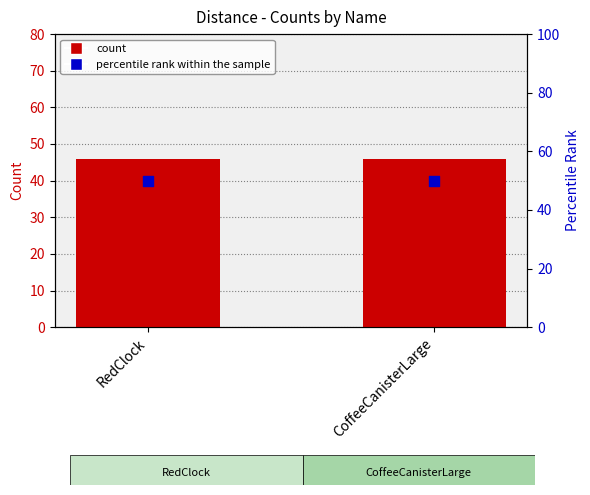

At which category is the sum across all series the highest?

RedClock